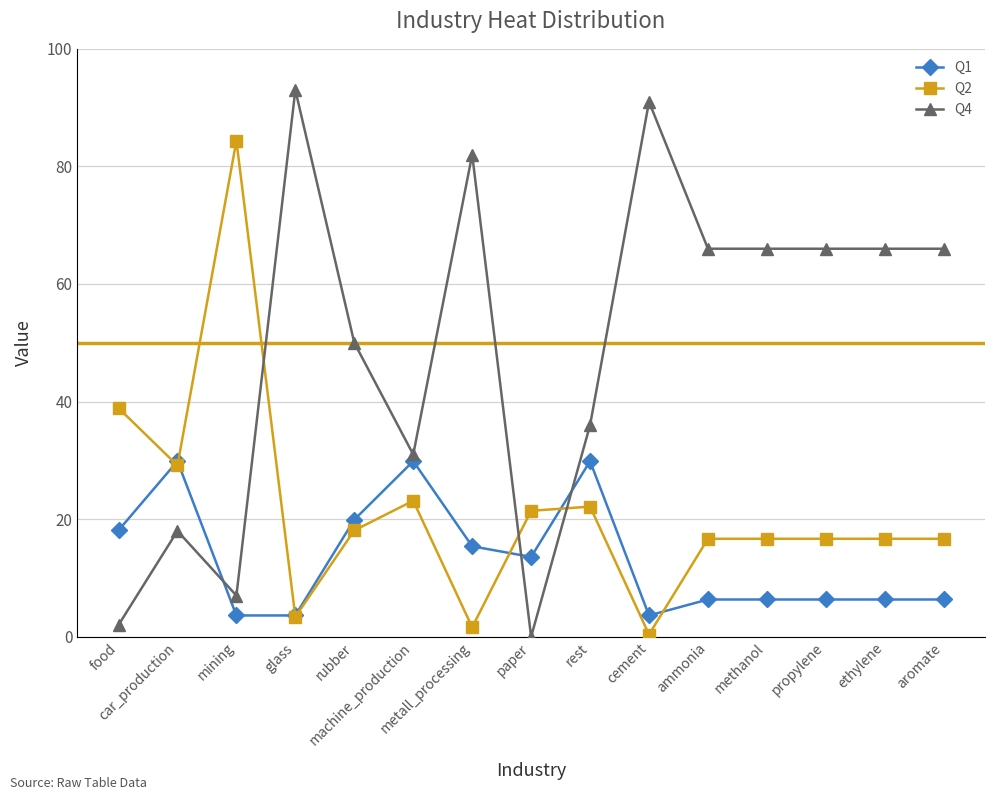

Which series has the largest range (max minus min)?

Q4